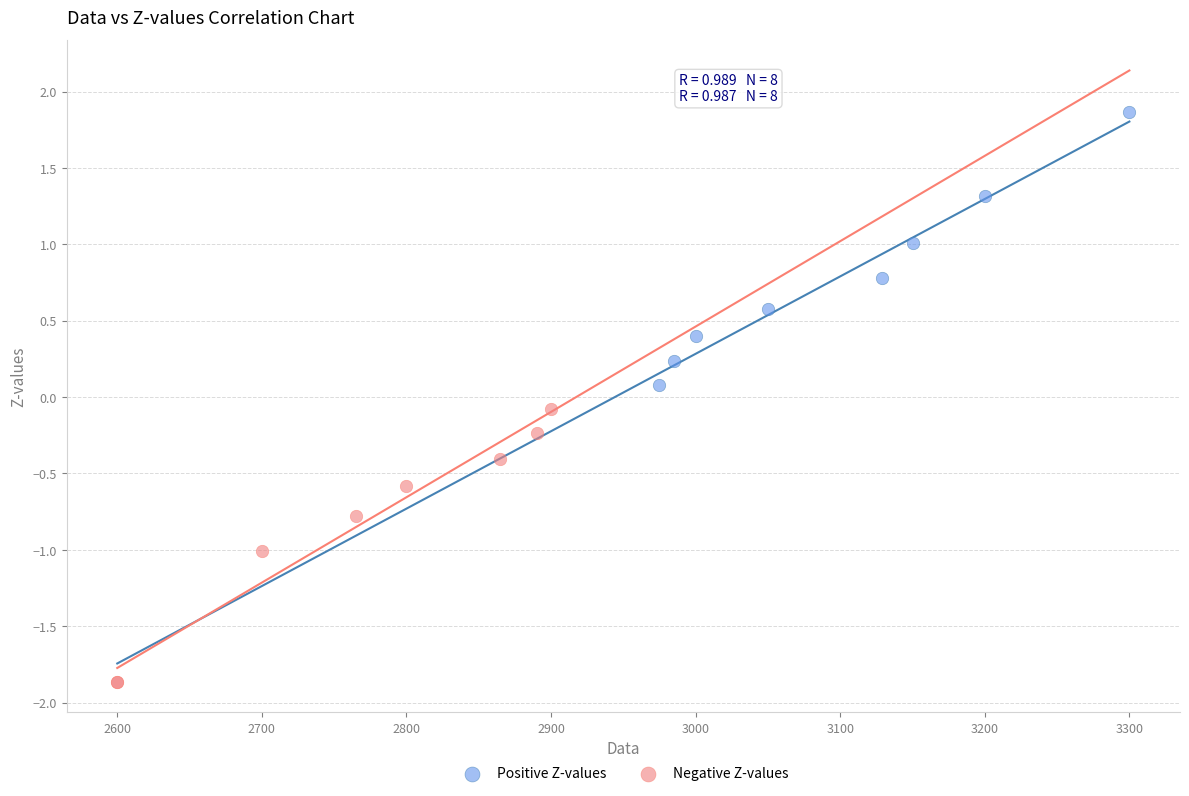

Which series contains the highest Y value?

Positive Z-values